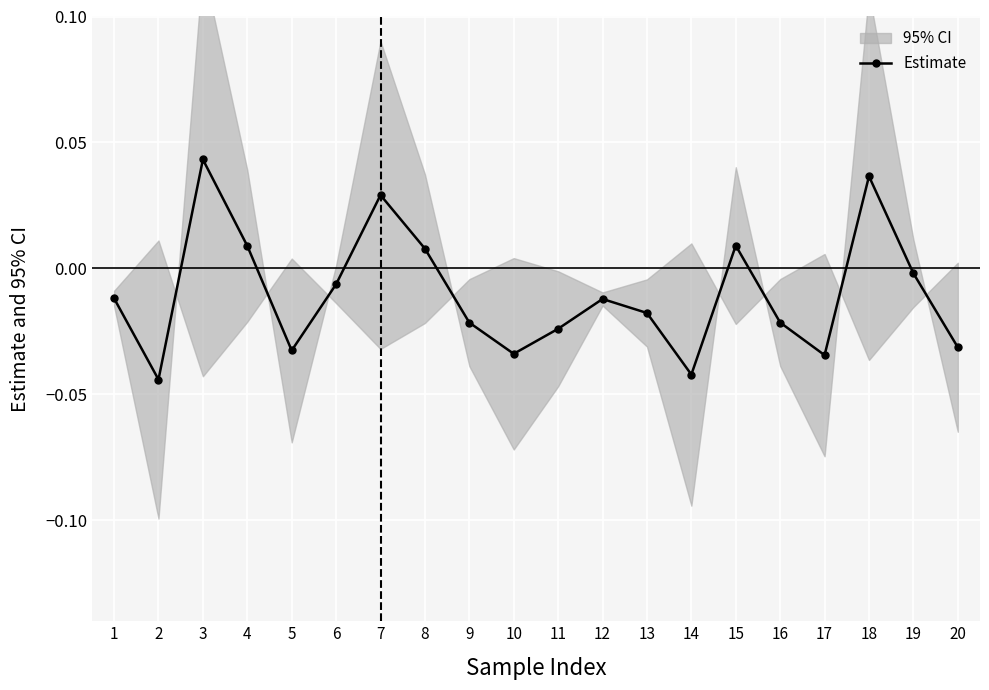

What is the difference between the maximum and minimum values?

0.1